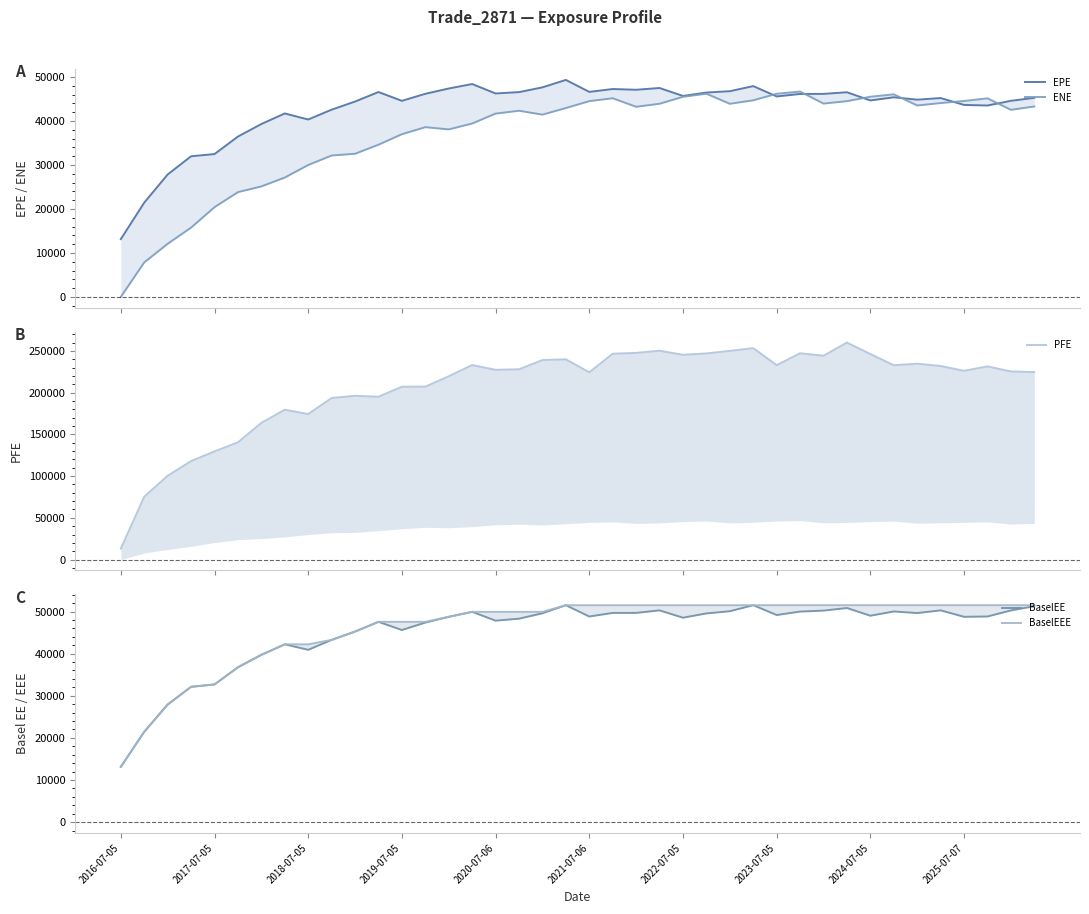

Which series changed the most between 2024-07-05 and 37?

PFE